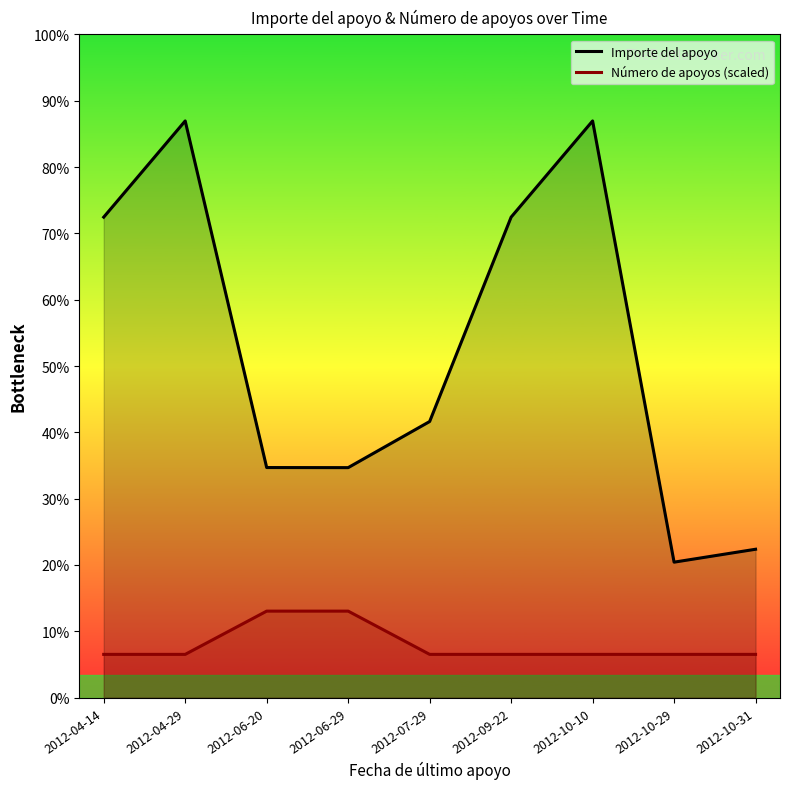

At which label does Importe del apoyo first exceed 2232?

2012-04-14